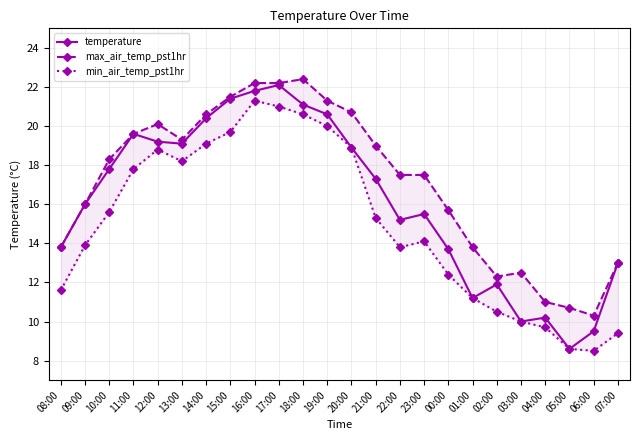

True or false: max_air_temp_pst1hr and temperature cross at least once.

False